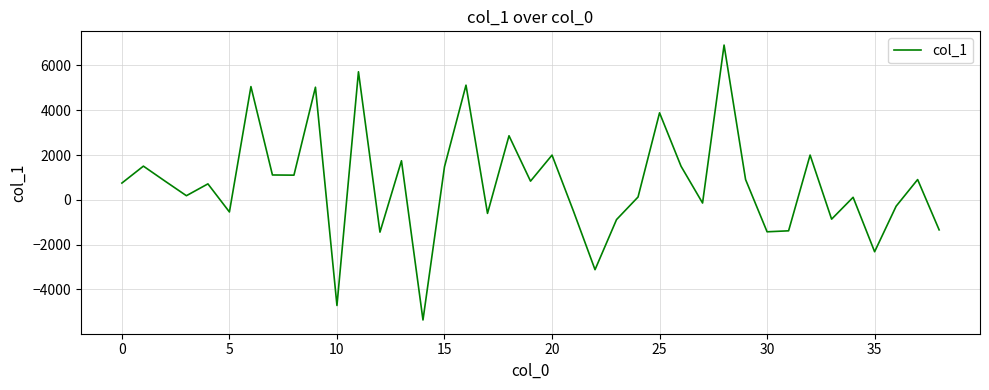

What is the difference between the maximum and minimum values?

12270.1